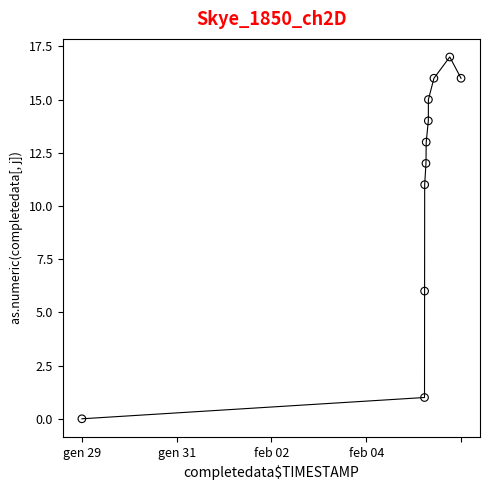

What Y value in the scatter plot is closest to 8?

6